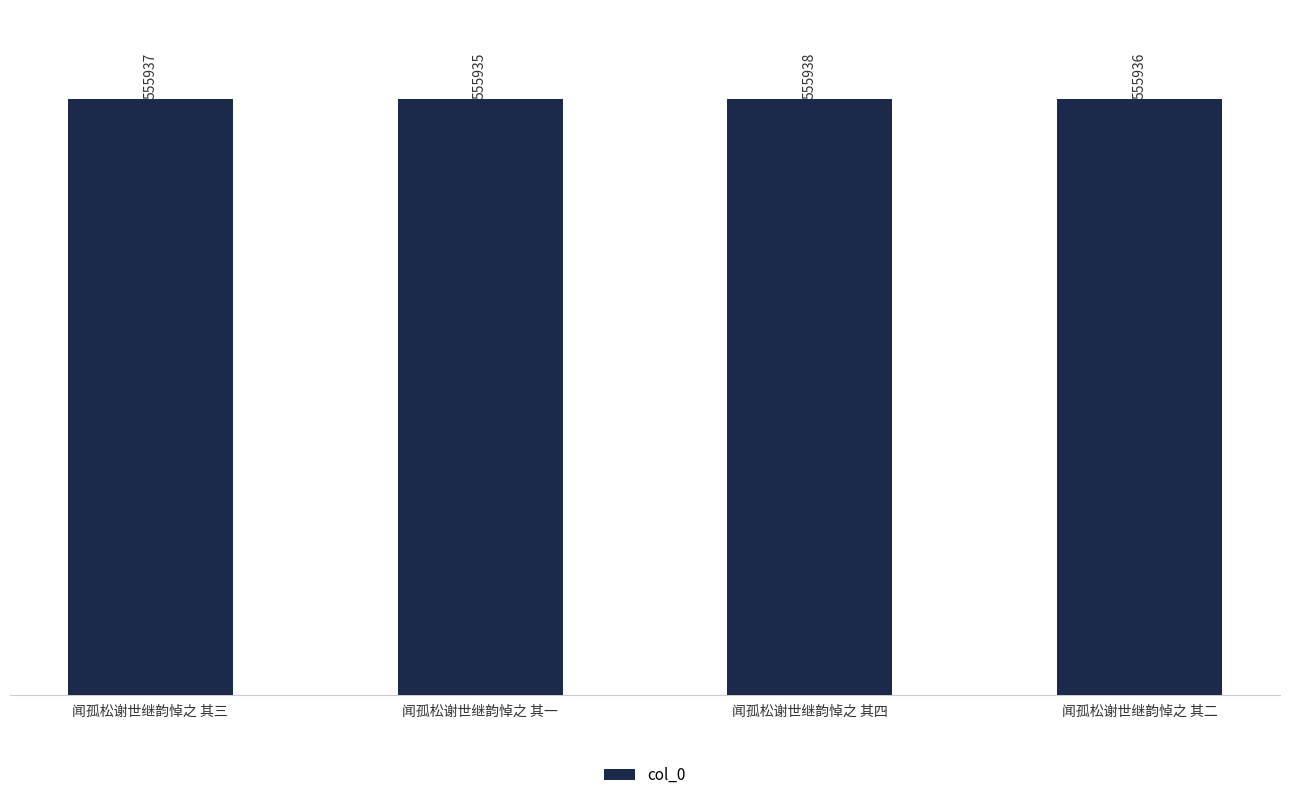

Rank the categories by value from lowest to highest.

闻孤松谢世继韵悼之 其一, 闻孤松谢世继韵悼之 其二, 闻孤松谢世继韵悼之 其三, 闻孤松谢世继韵悼之 其四